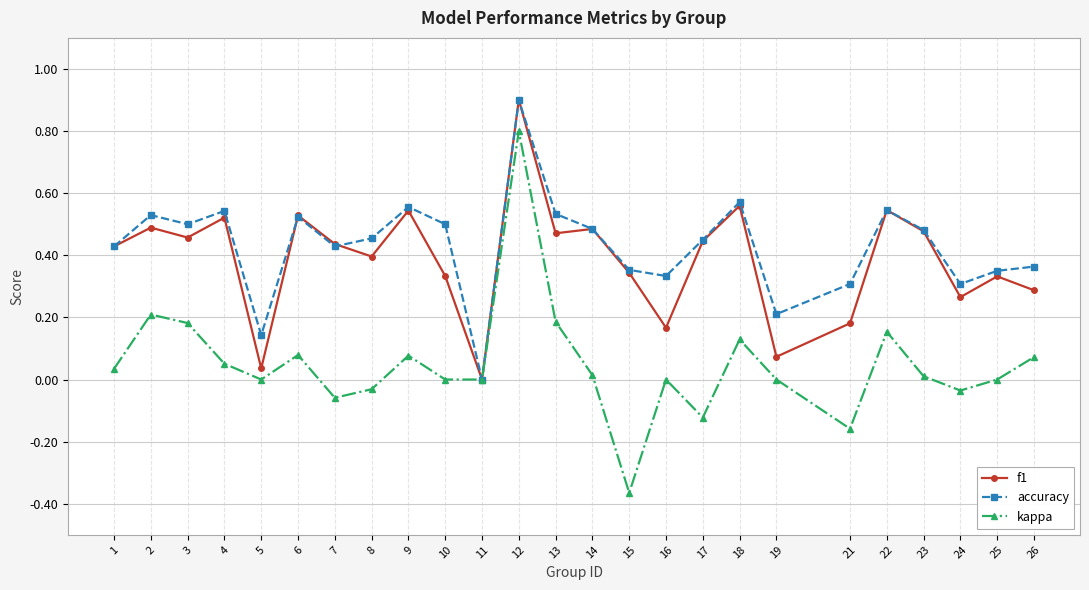

At which category is the sum across all series the highest?

12